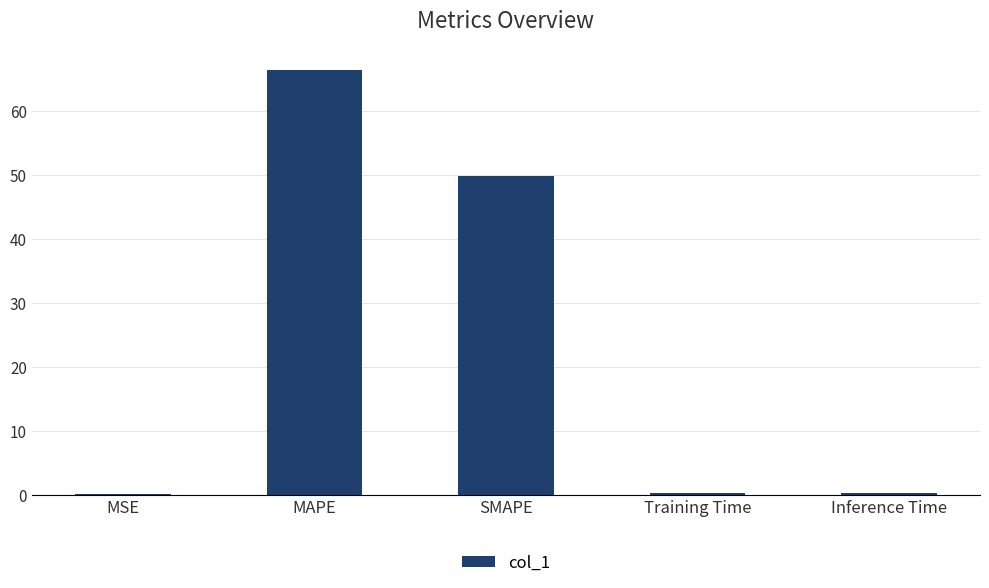

What is the change in value from MAPE to Training Time?

-66.3